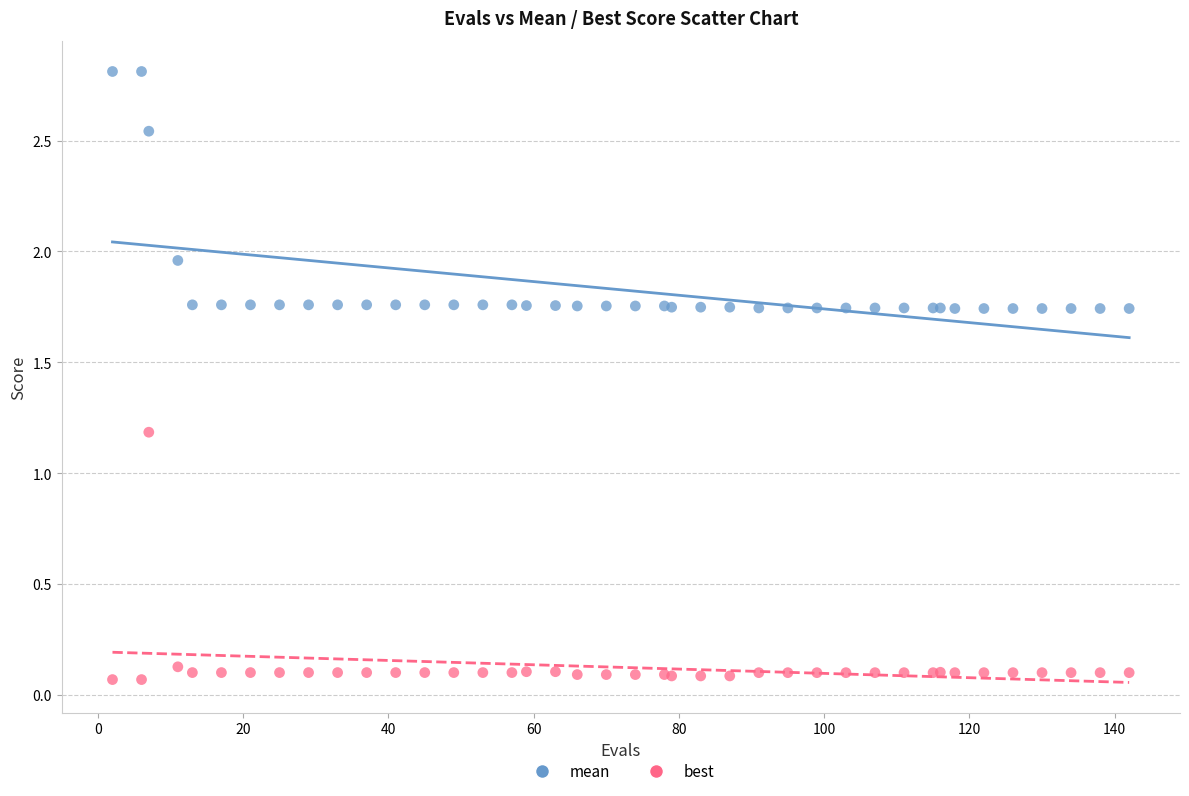

Which series reaches the minimum Y coordinate?

best